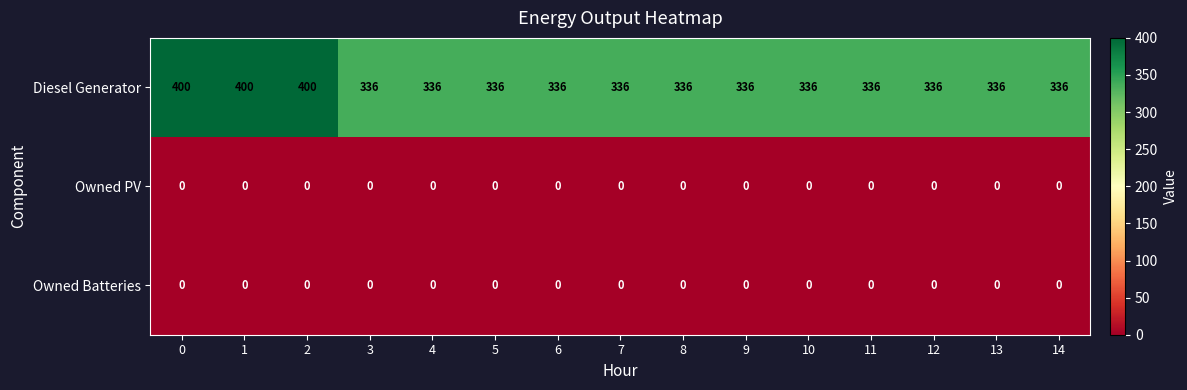

Is it true that Diesel Generator equals 550 at 13?

False